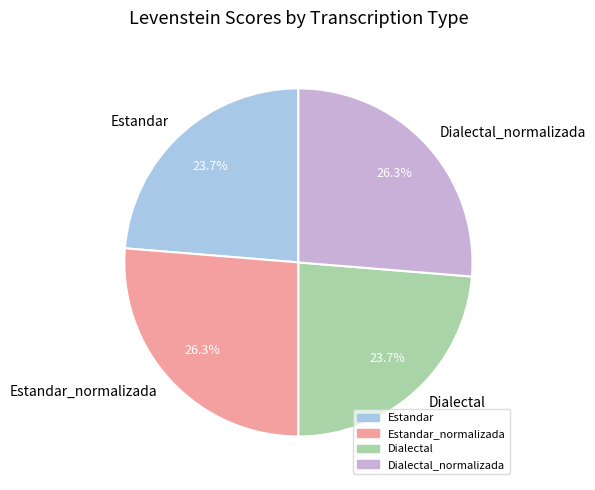

Between Estandar and Dialectal_normalizada, which is larger?

Dialectal_normalizada